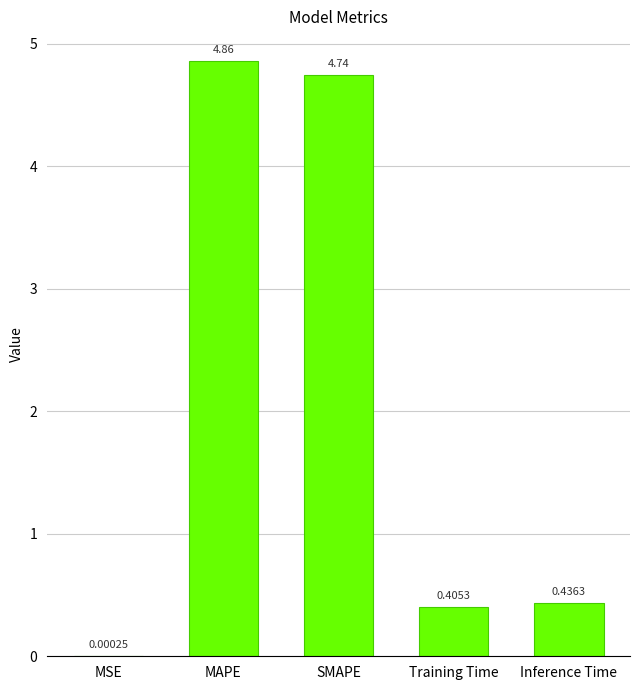

Where is the data nearest to the value 2?

Inference Time